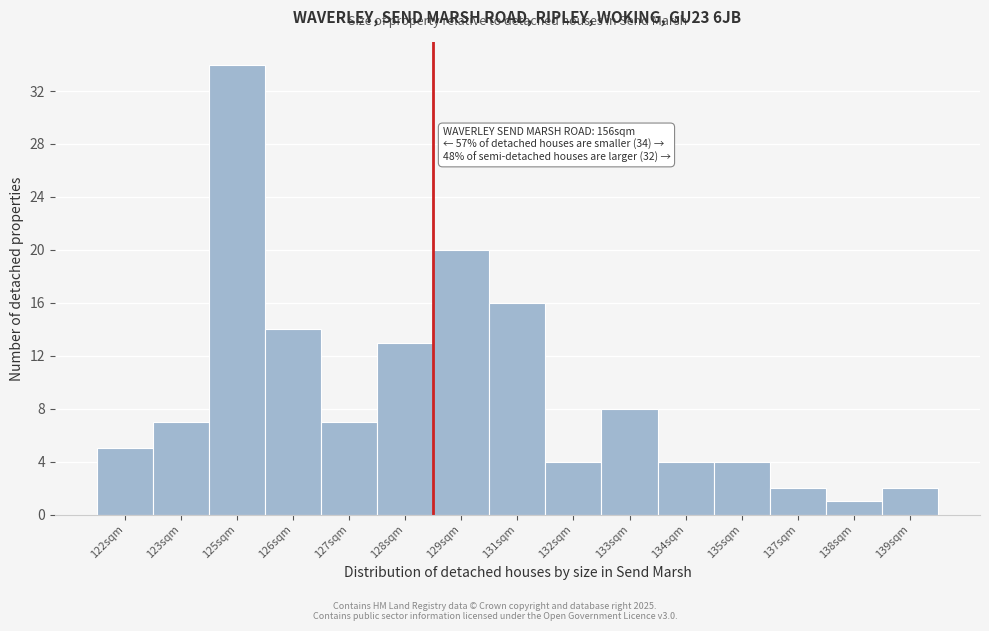

Reading left to right, transcribe all the data shown in this chart.

122sqm=5	123sqm=7	125sqm=34	126sqm=14	127sqm=7	128sqm=13	129sqm=20	131sqm=16	132sqm=4	133sqm=8	134sqm=4	135sqm=4	137sqm=2	138sqm=1	139sqm=2